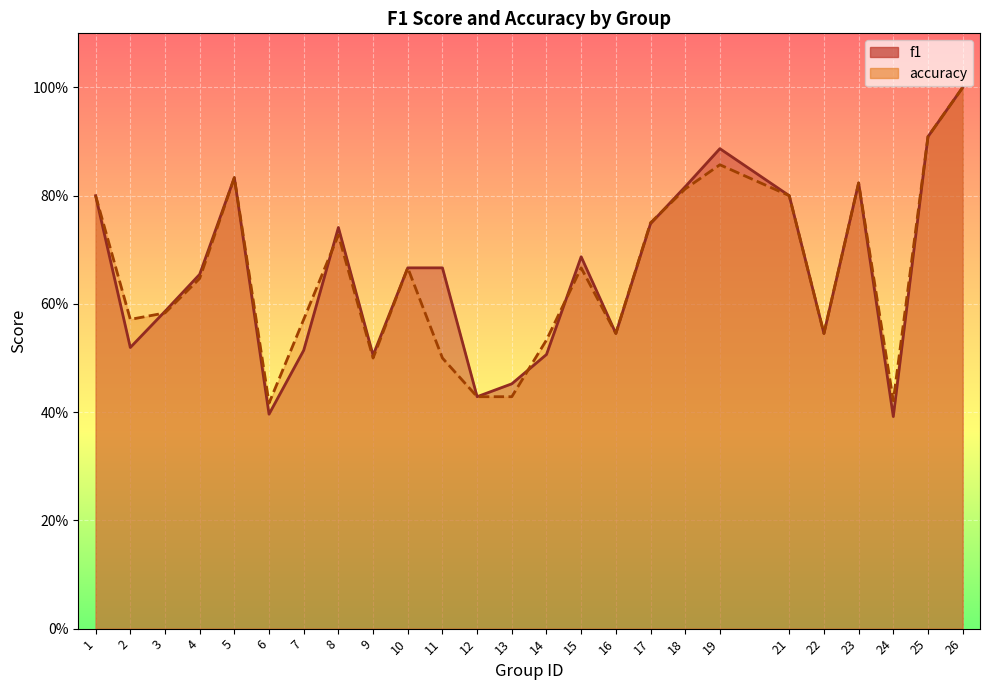

Which series has the largest range (max minus min)?

f1